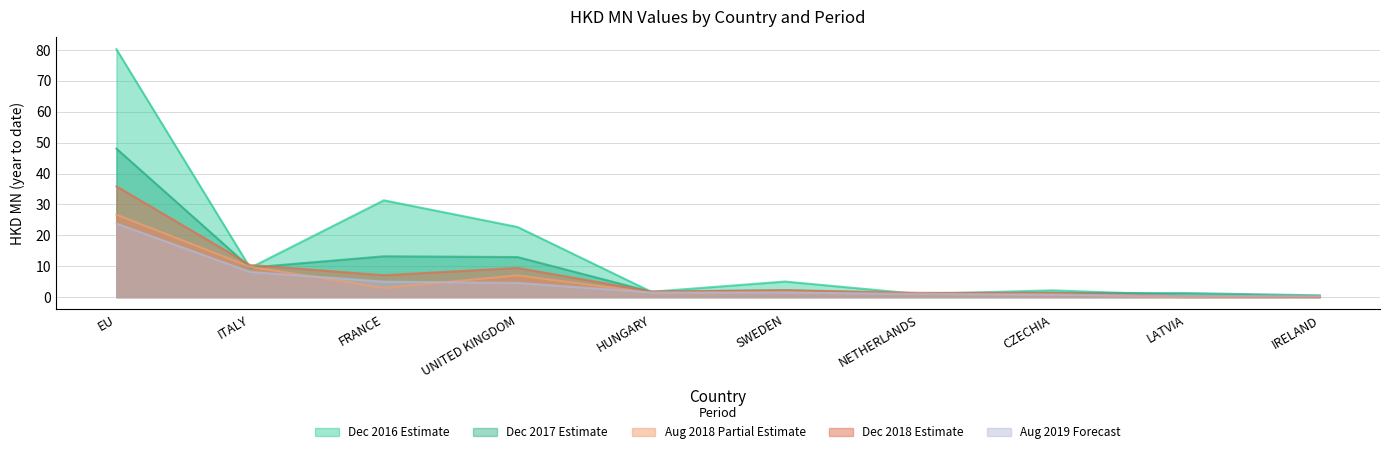

At which label does 201612 first exceed 5?

EU